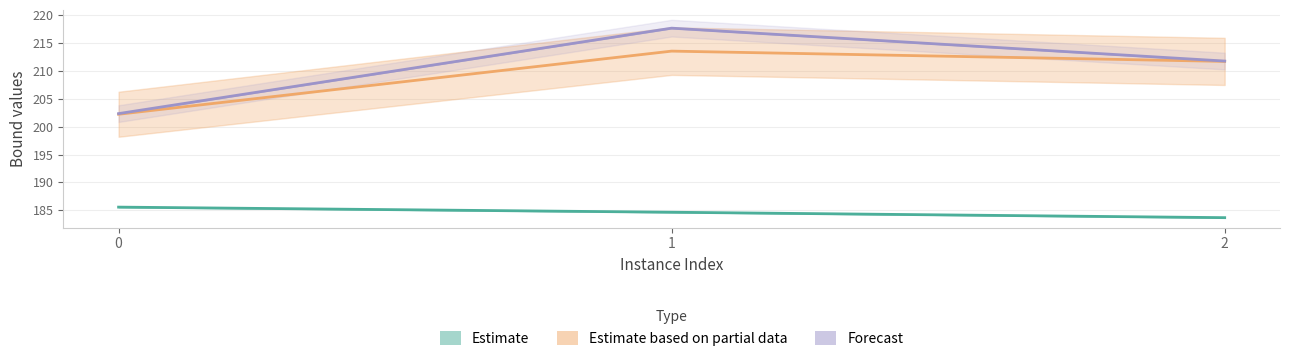

Which label corresponds to the smallest value in the chart?

2